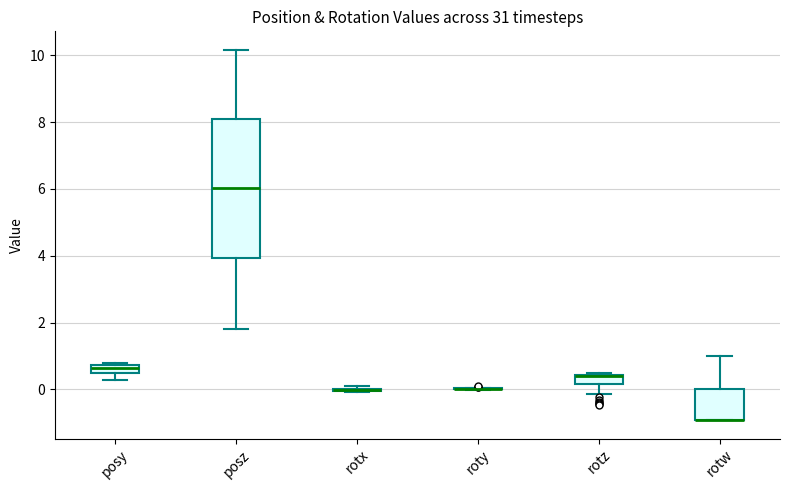

Which box is the tallest, from its lower edge to its upper edge?

posz